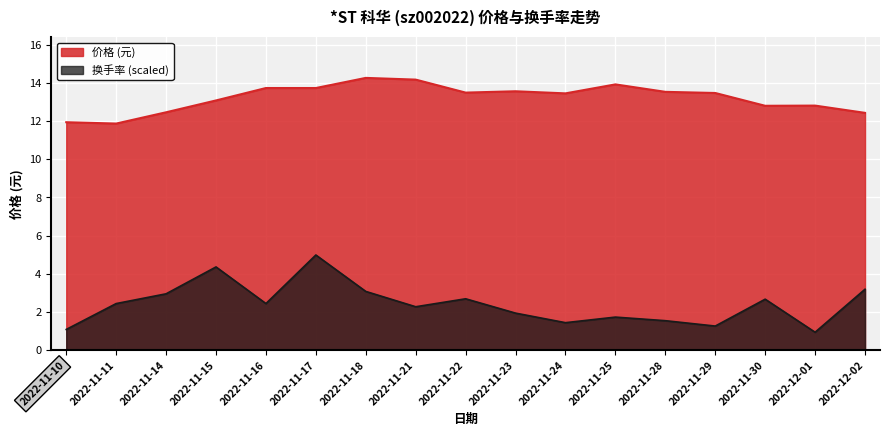

How many data points does each series have?

17